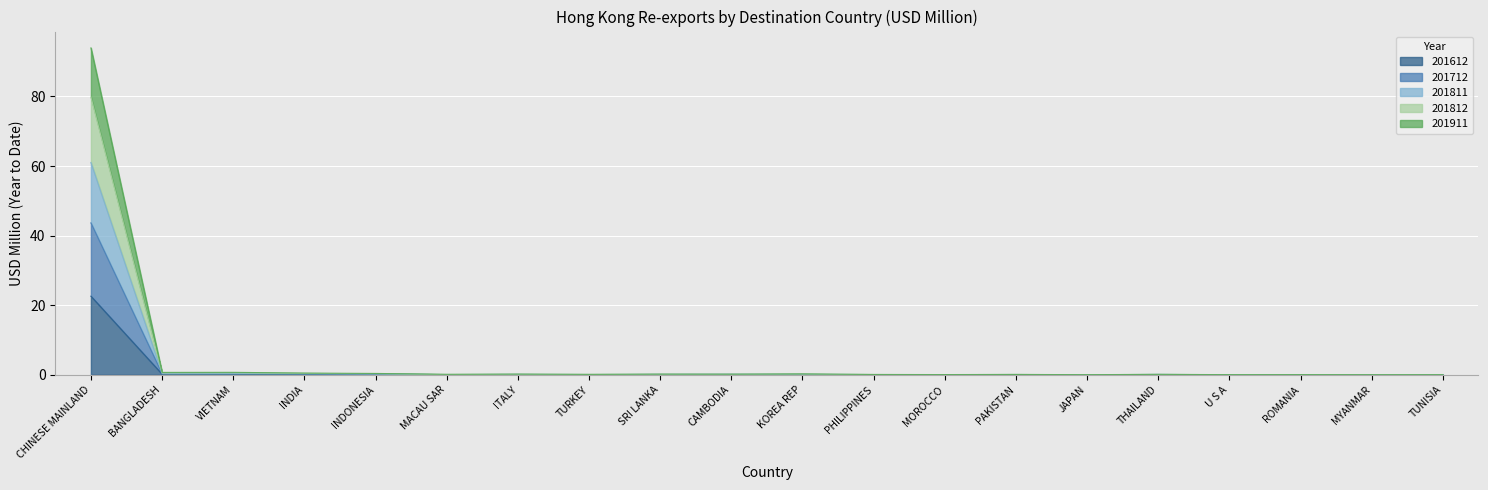

How many data points does each series have?

20